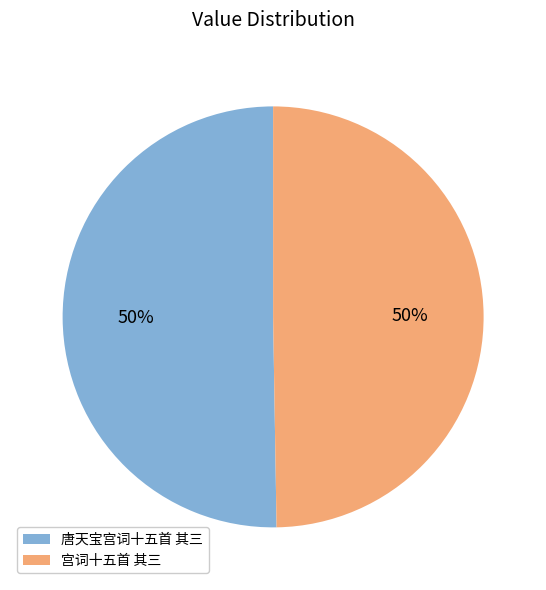

Approximately how many times larger is the value at 唐天宝宫词十五首 其三 compared to 宫词十五首 其三?

1.0